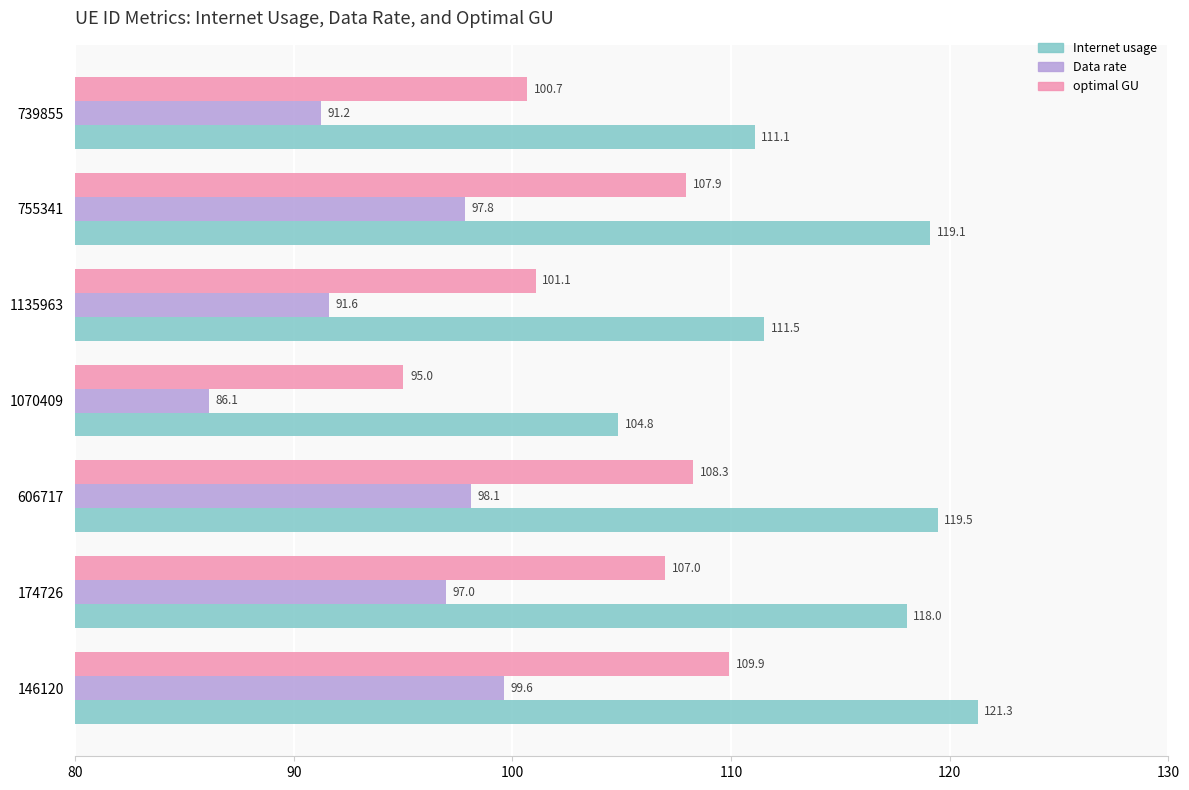

Is the value of Internet usage at 755341 greater than the value of optimal GU at 1070409?

Yes